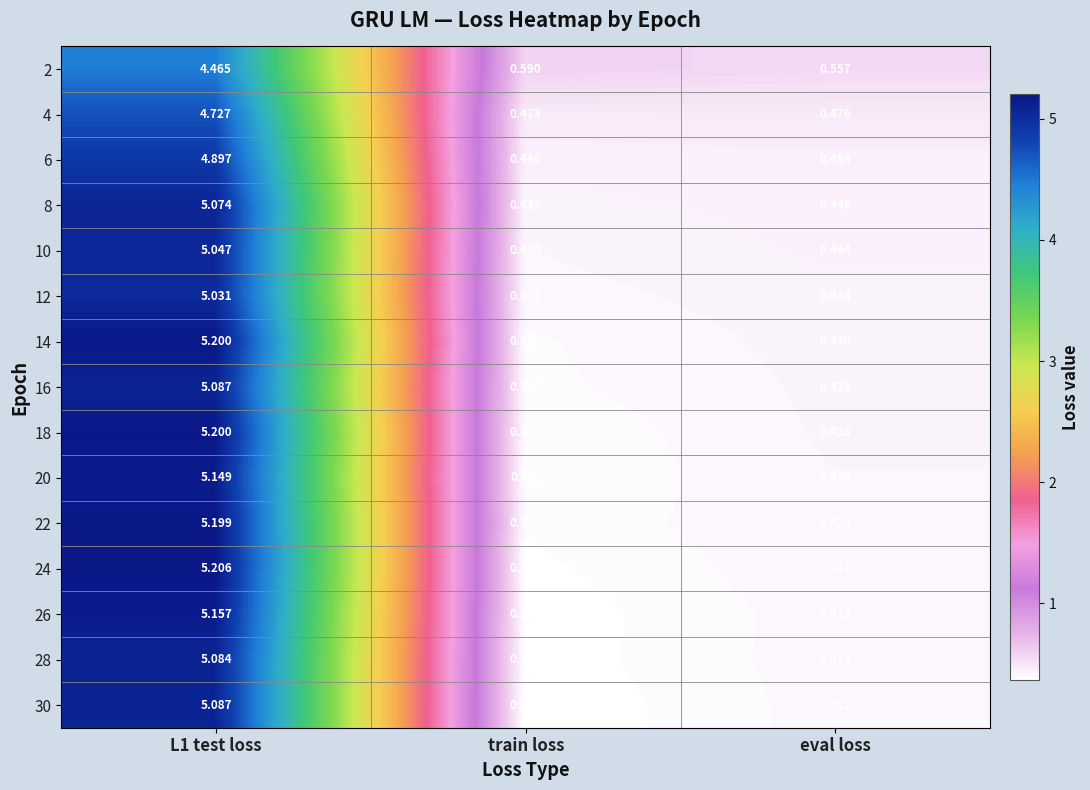

Where is 28 nearest to the value 2?

eval loss